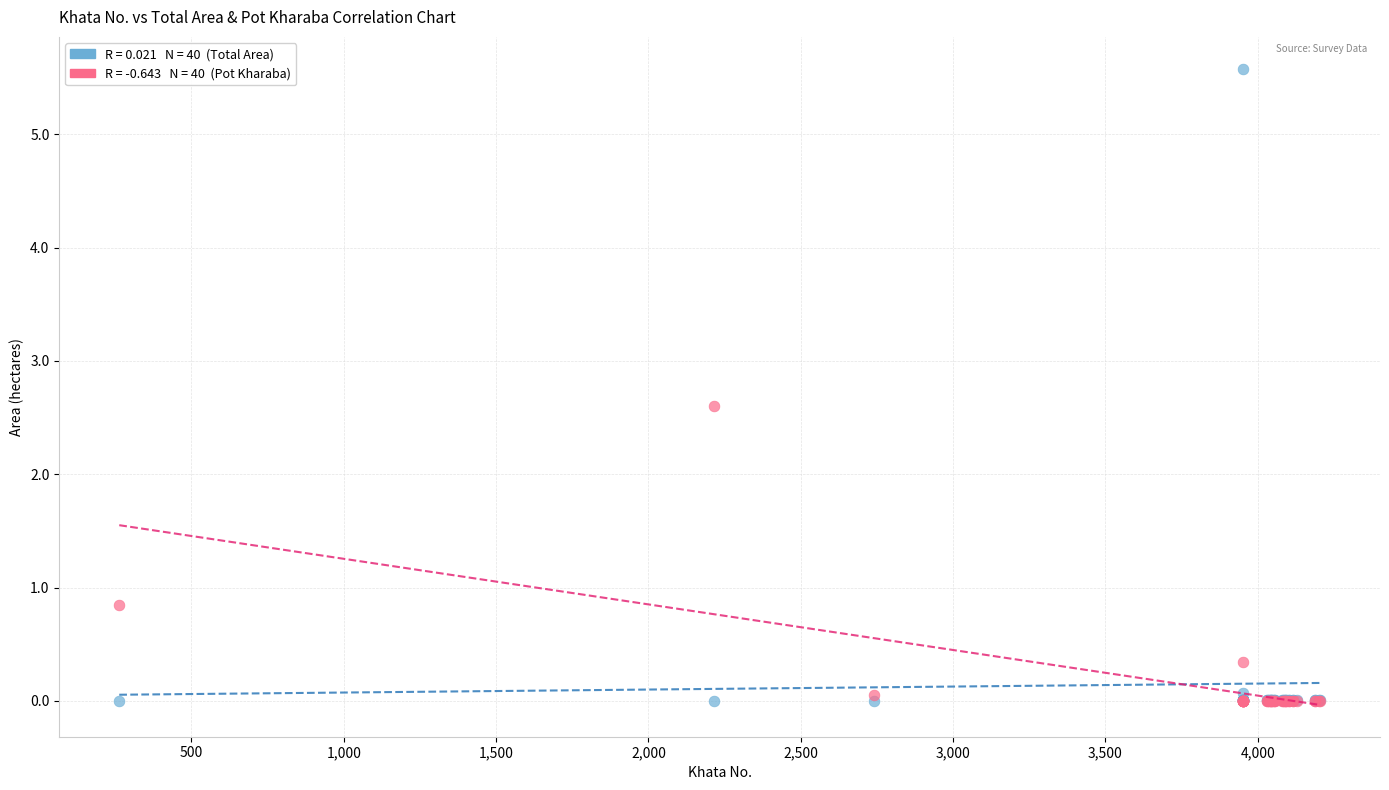

Across all series, what Y value is closest to 2?

2.6